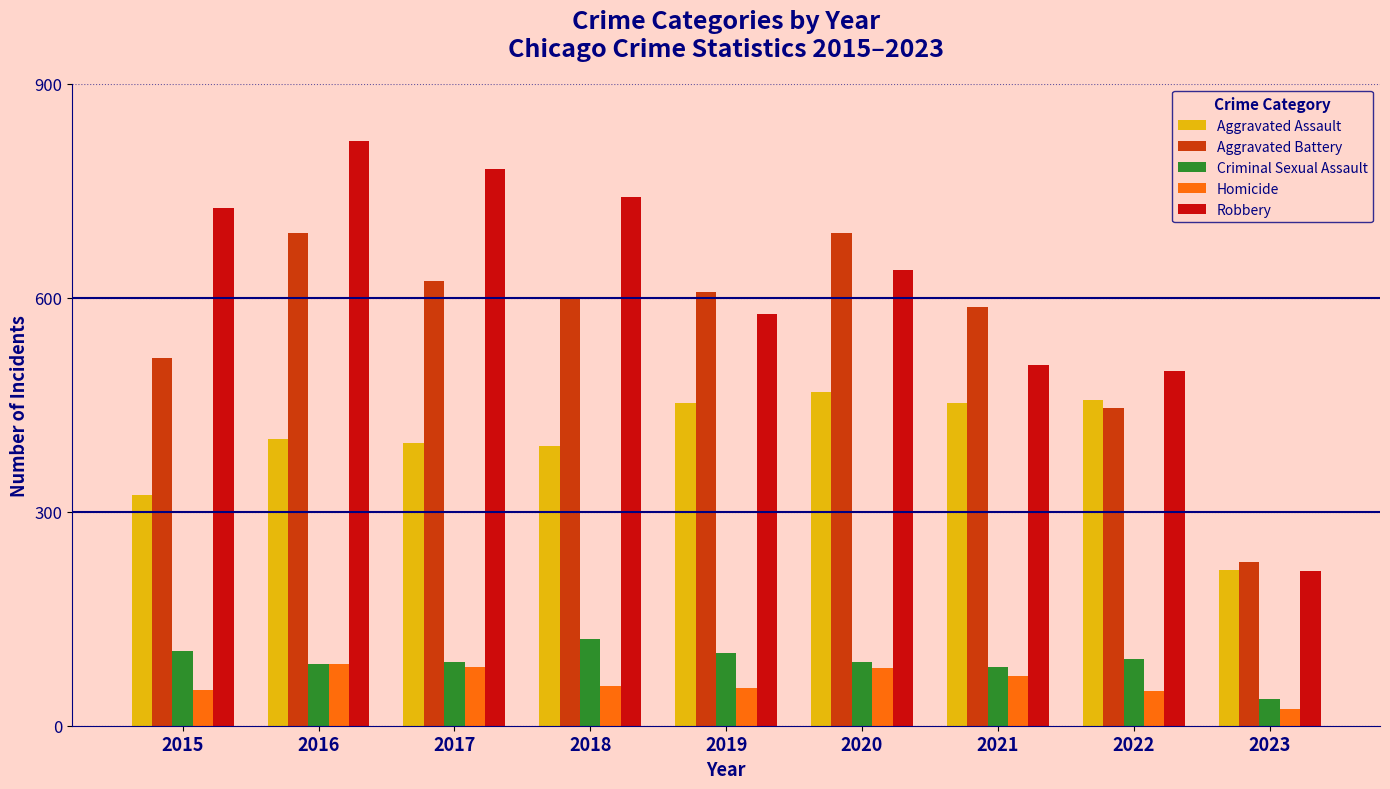

At which category is the sum across all series the highest?

2016